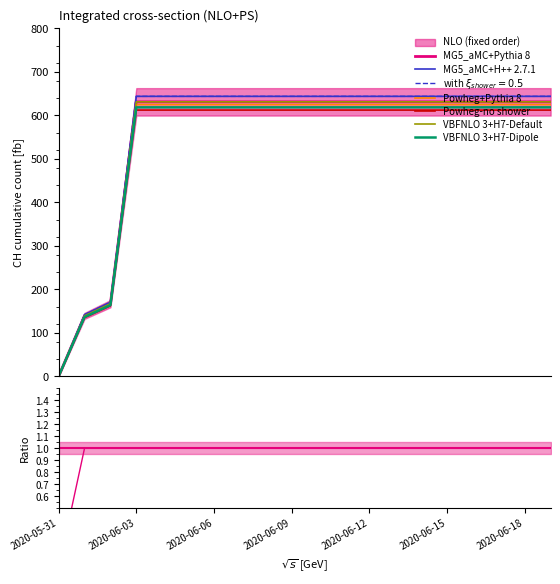

Between 2020-06-18 and 2020-06-05, which is larger?

2020-06-18